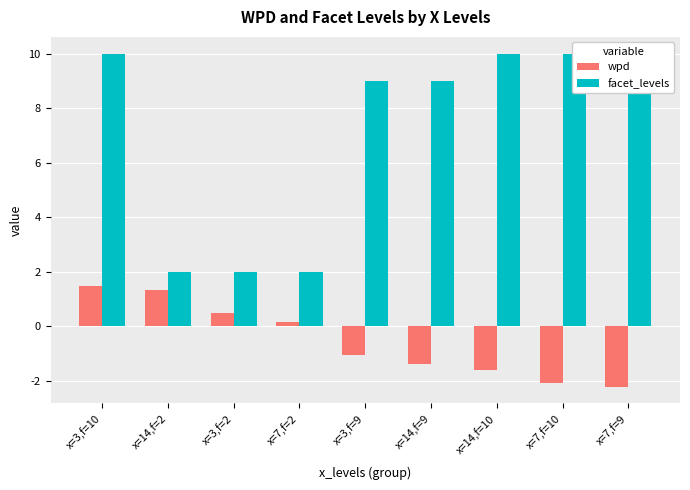

The value of facet_levels at x=14,f=10 is 10.0. True or false?

True